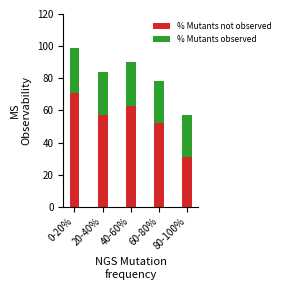

What is the difference between the maximum and minimum values in the % Mutants not observed series?

40